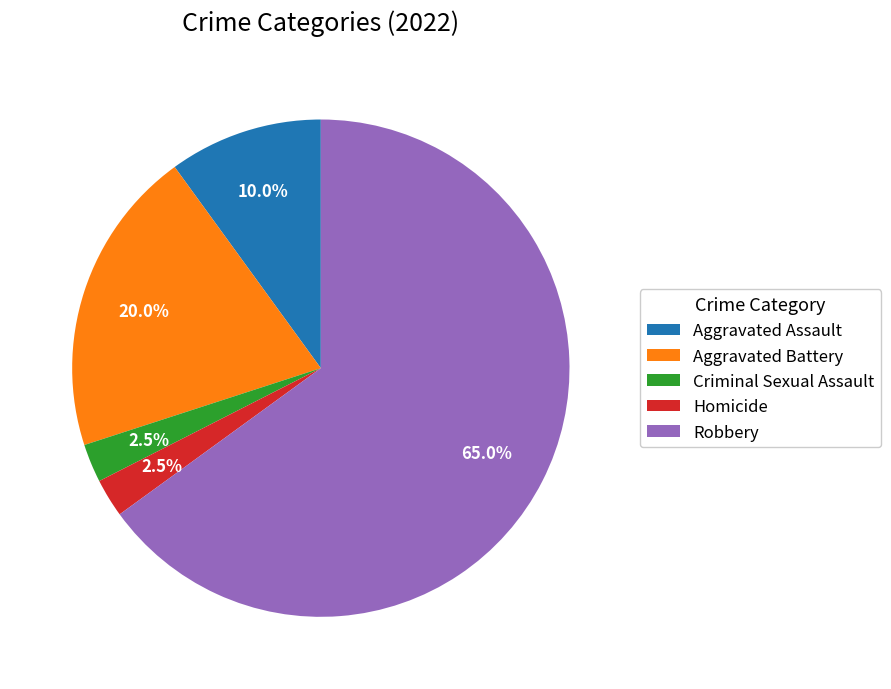

What is the largest slice in the pie chart?

Robbery